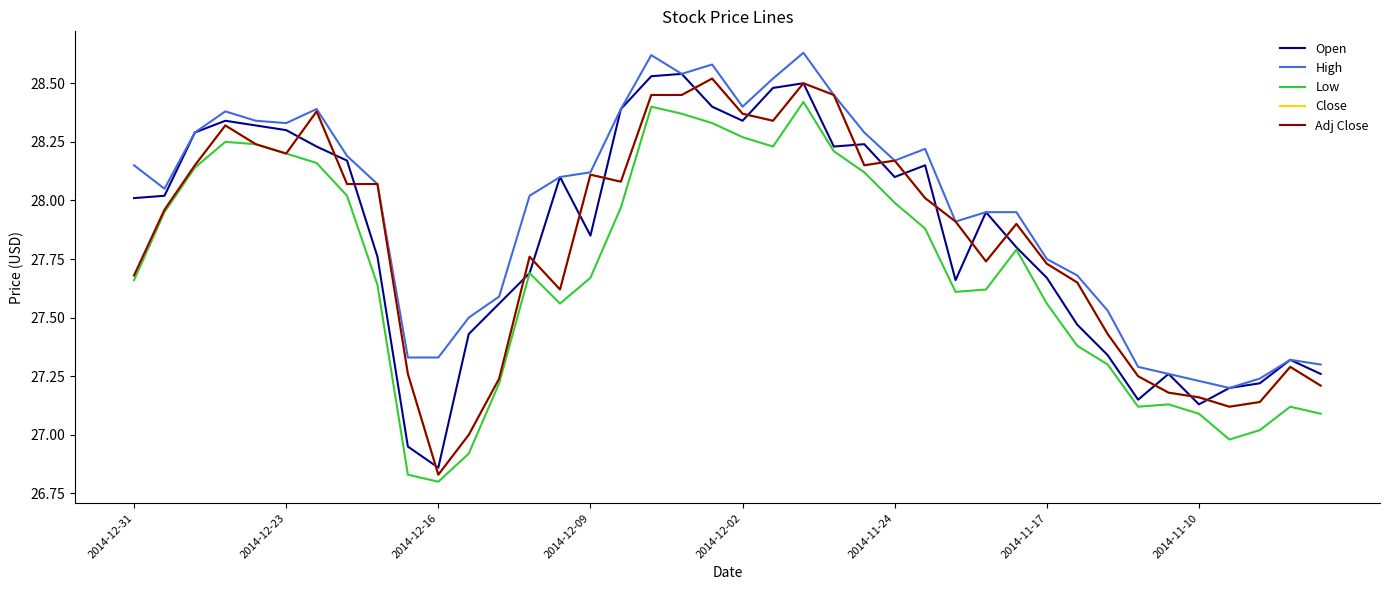

What is the value of the Adj Close point at the 21st from the left?

28.4